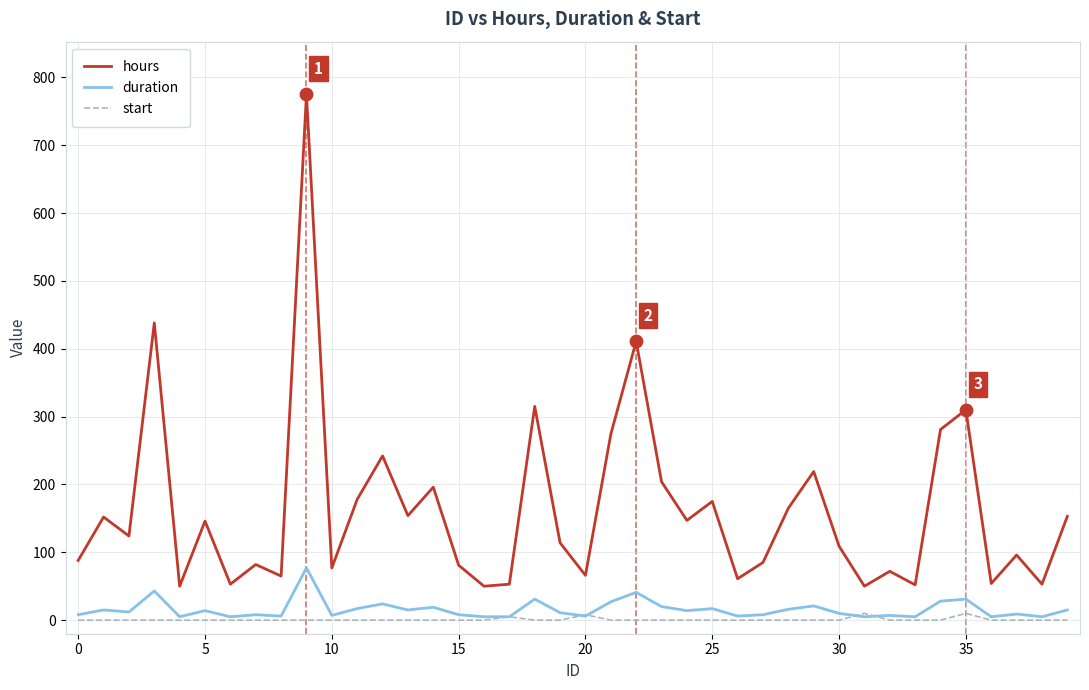

True or false: hours and duration intersect in this chart.

False